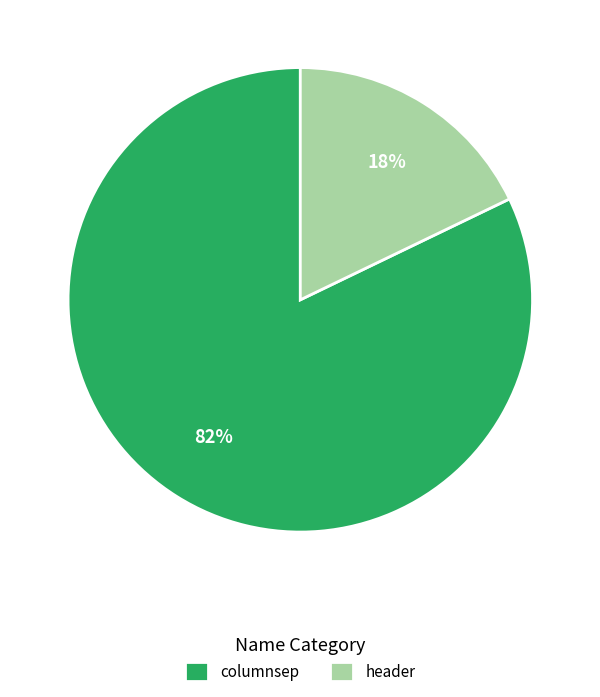

Is the sum of header and columnsep greater than half?

Yes